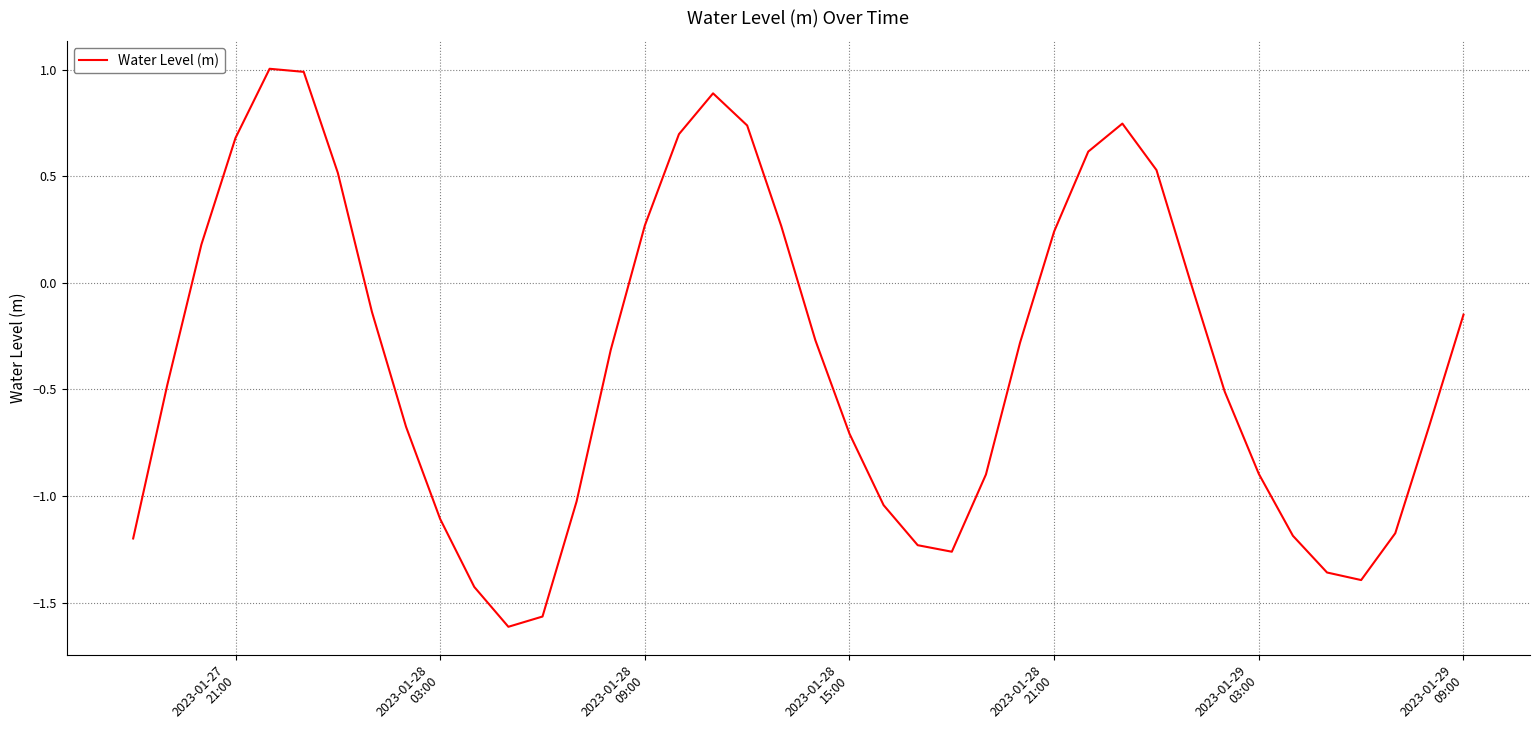

What is the difference between the maximum and minimum values?

2.6